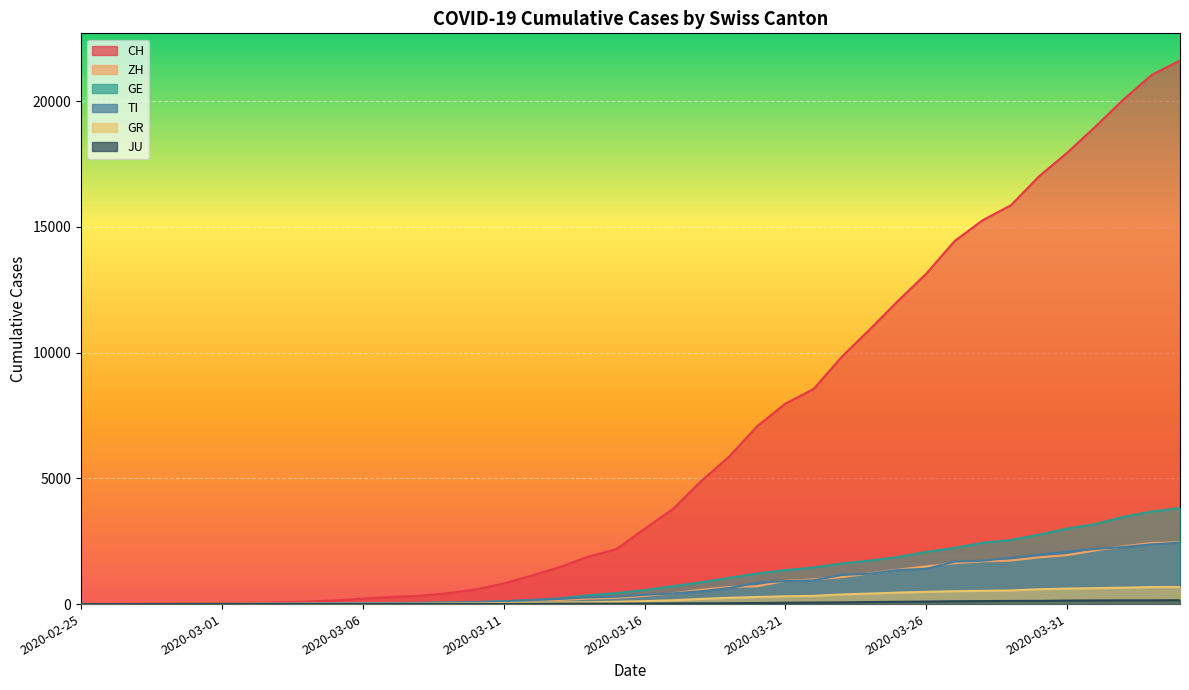

What is the average value of the CH series?

6479